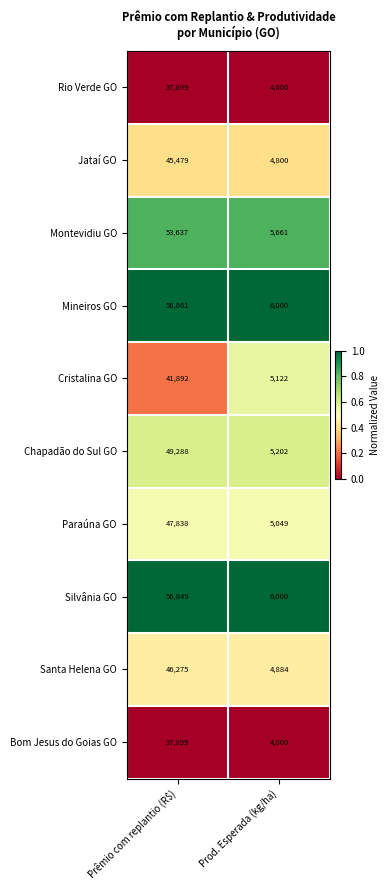

Which series has the largest range (max minus min)?

Mineiros GO